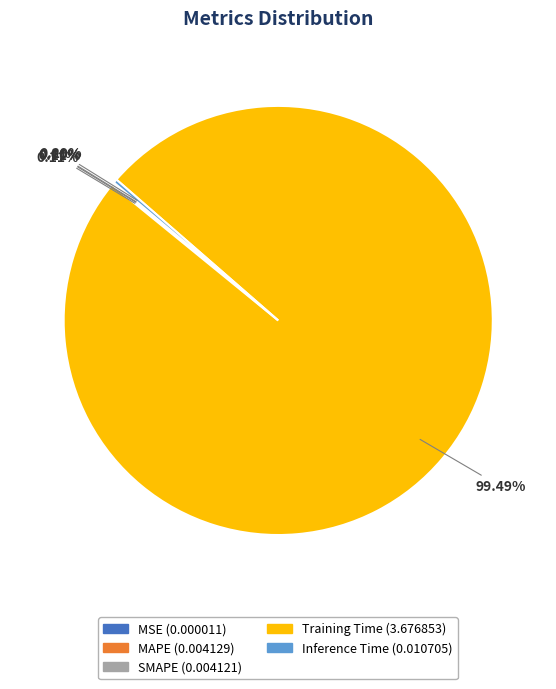

The Training Time slice represents 89% of the pie. True or false?

False